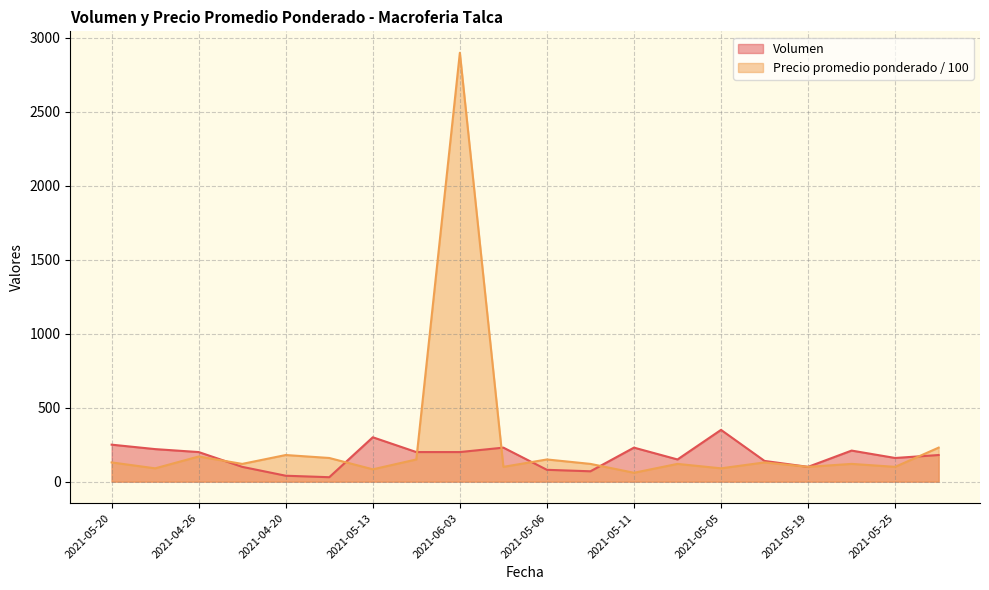

Does the chart have visible grid lines?

Yes